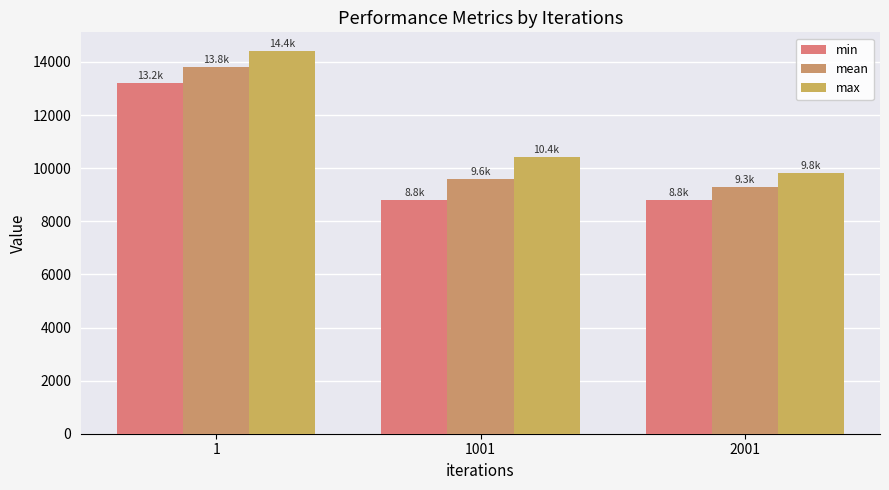

What is the approximate value of min at 2001?

8802.7